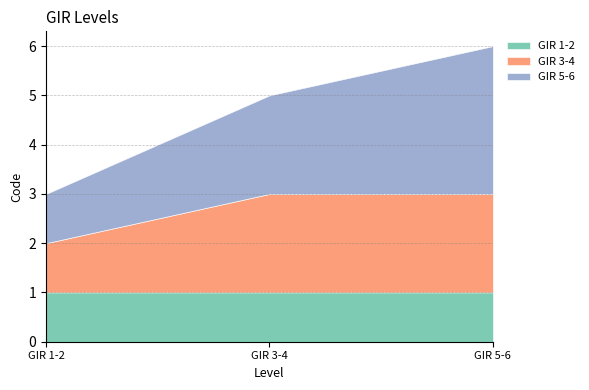

What is the maximum value shown in the chart?

3